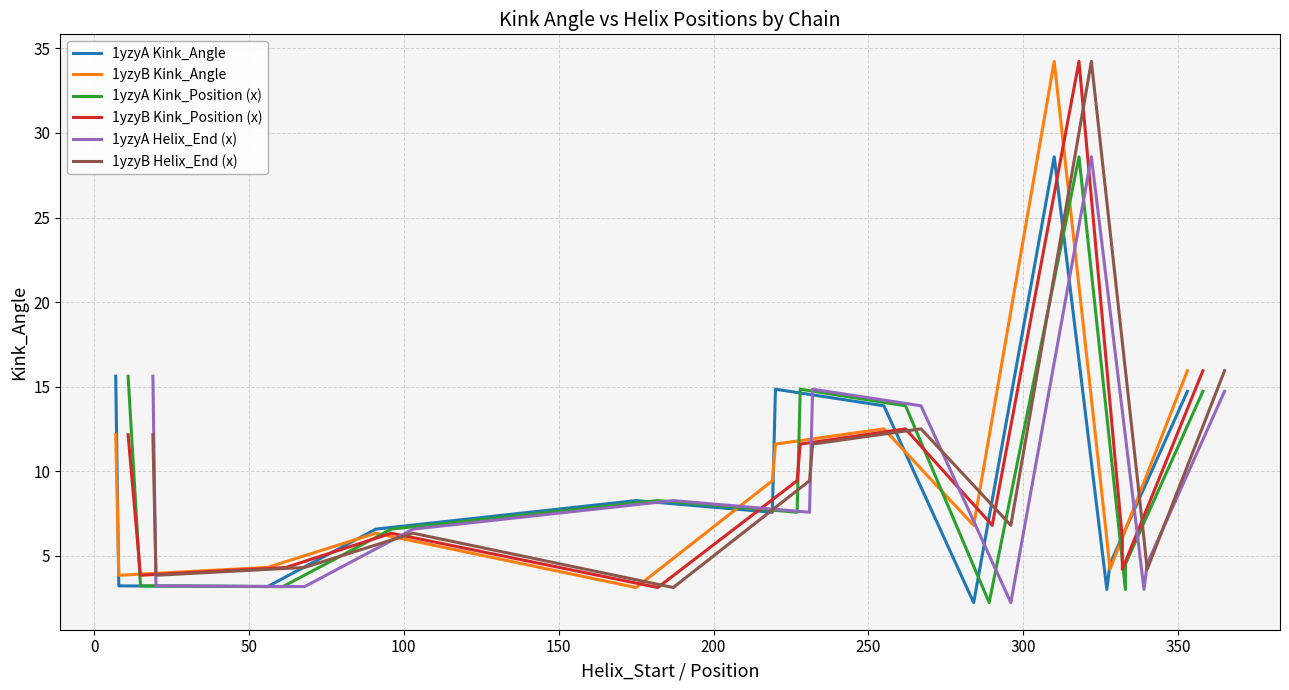

Reading right to left, list all the values displayed in this chart.

1yzyA Kink_Angle: 14.7	4.5	3.0	28.6	2.2	13.9	14.9	7.6	8.3	6.6	3.2	3.2	15.6
1yzyB Kink_Angle: 15.9	4.2	6.0	34.2	6.8	12.5	11.6	9.4	3.1	6.3	4.3	3.9	12.2
1yzyA Kink_Position (x): 14.7	4.5	3.0	28.6	2.2	13.9	14.9	7.6	8.3	6.6	3.2	3.2	15.6
1yzyB Kink_Position (x): 15.9	4.2	6.0	34.2	6.8	12.5	11.6	9.4	3.1	6.3	4.3	3.9	12.2
1yzyA Helix_End (x): 14.7	4.5	3.0	28.6	2.2	13.9	14.9	7.6	8.3	6.6	3.2	3.2	15.6
1yzyB Helix_End (x): 15.9	4.2	6.0	34.2	6.8	12.5	11.6	9.4	3.1	6.3	4.3	3.9	12.2